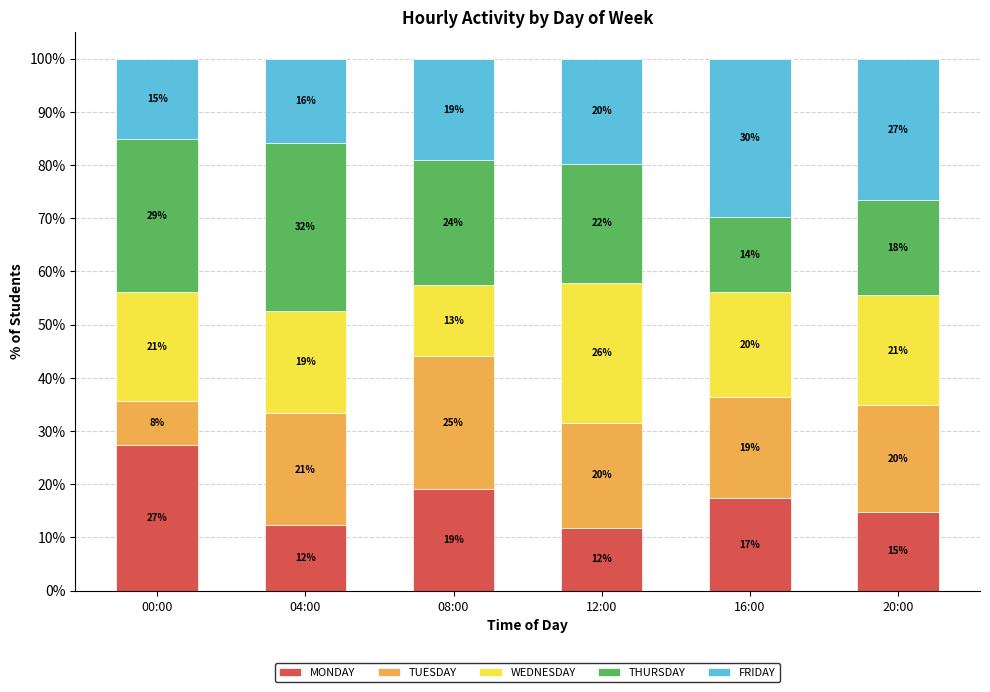

Which category has the highest value in the MONDAY series?

00:00